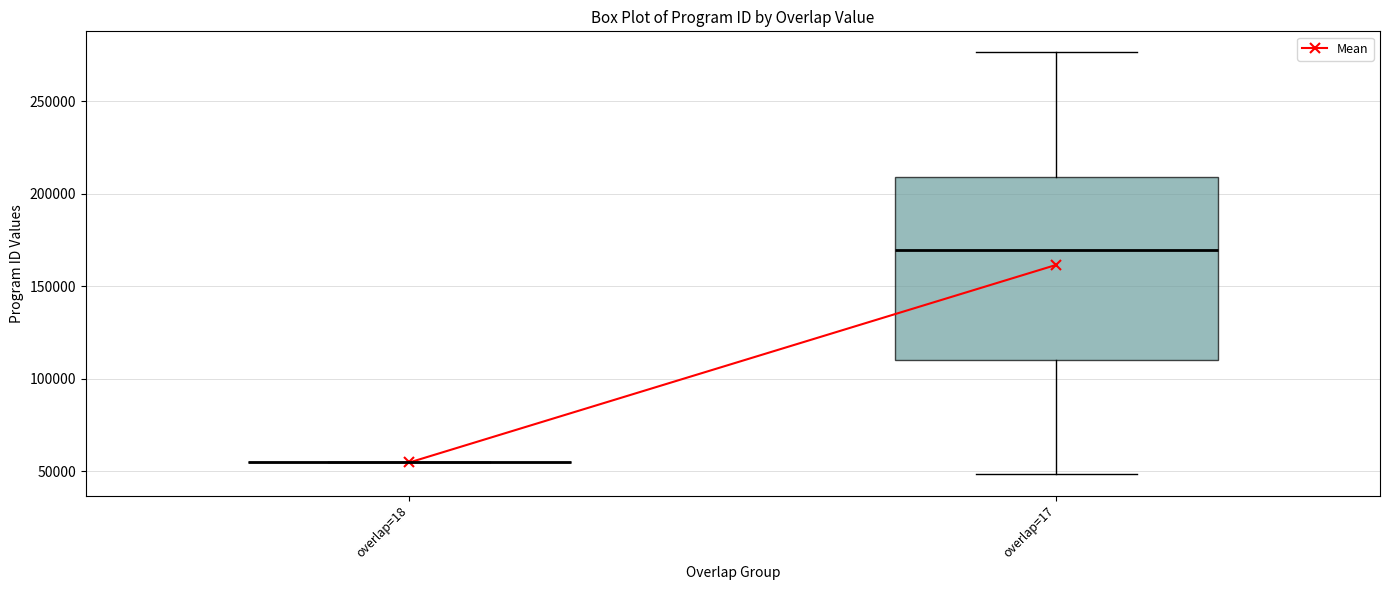

Reading left to right, read every box against the y-axis: the position of its median line, the range the box covers, and the ends of its whiskers. The values are not printed on the chart, so give them approximately, as read against the axis.

overlap=18: box collapsed to a line at 55000, whiskers 55000 to 55000
overlap=17: median 170000, box 110000 to 210000, whiskers 50000 to 275000